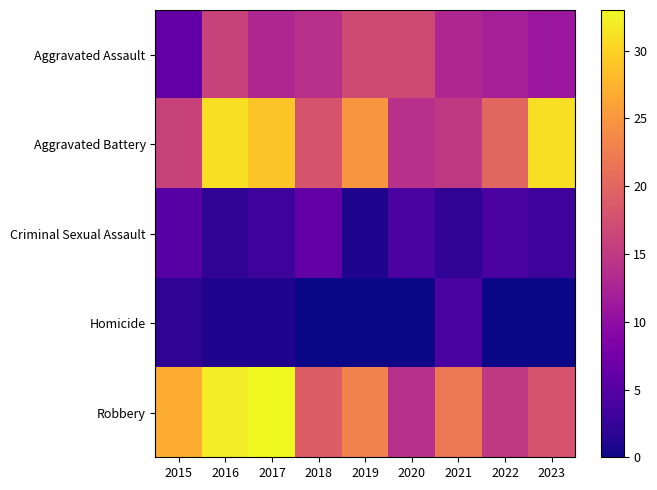

At how many categories does at least one series exceed 12?

9